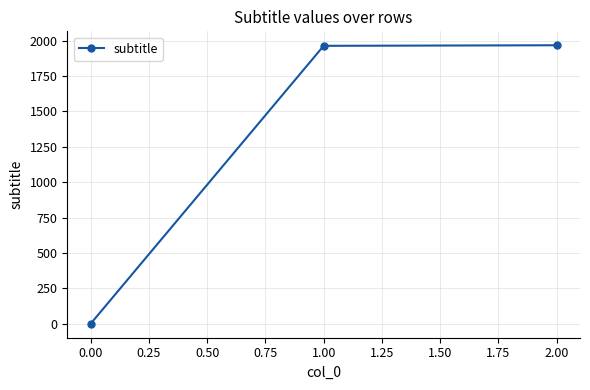

What is the change in value from 0.00 to 1.00?

+1964